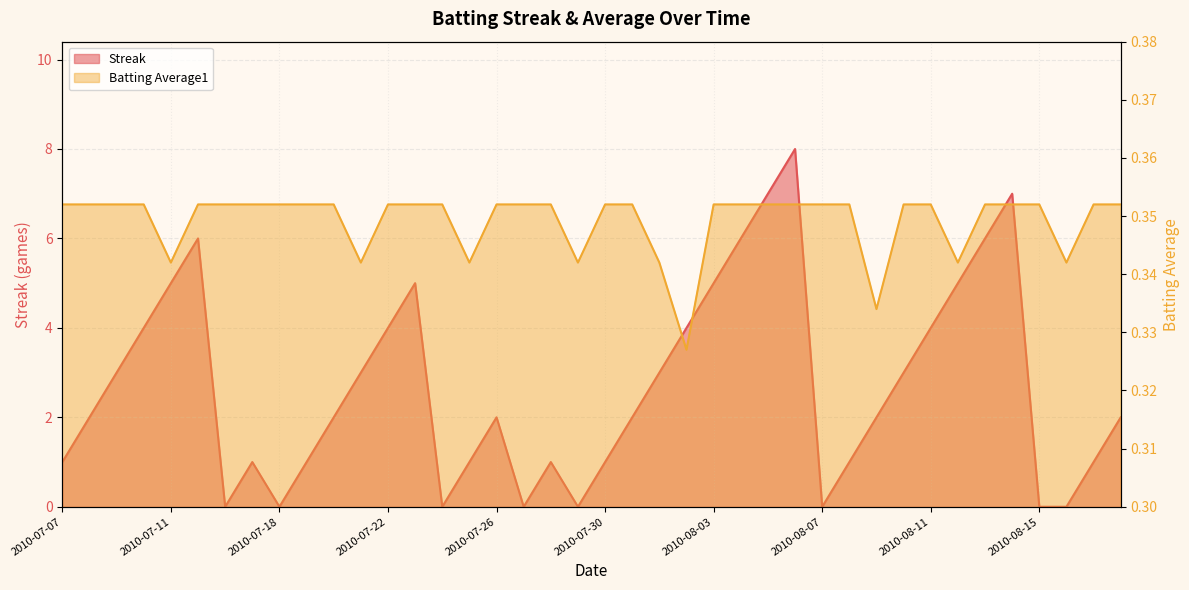

At 2010-07-18, list the series in order from largest to smallest.

Batting Average1, Streak